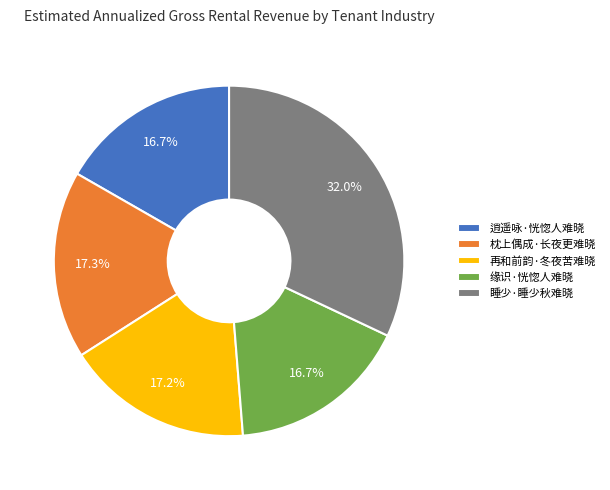

What percentage is NOT represented by 逍遥咏·恍惚人难晓?

83.3%